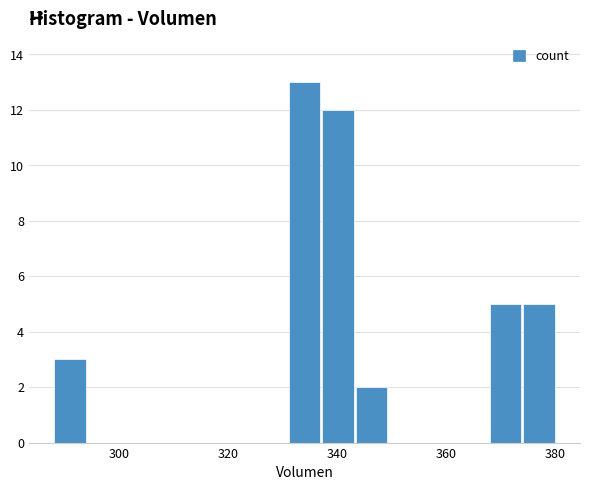

Around what value on the x-axis is the tallest bar? Give the approximate position of its centre, as read against the axis.

334